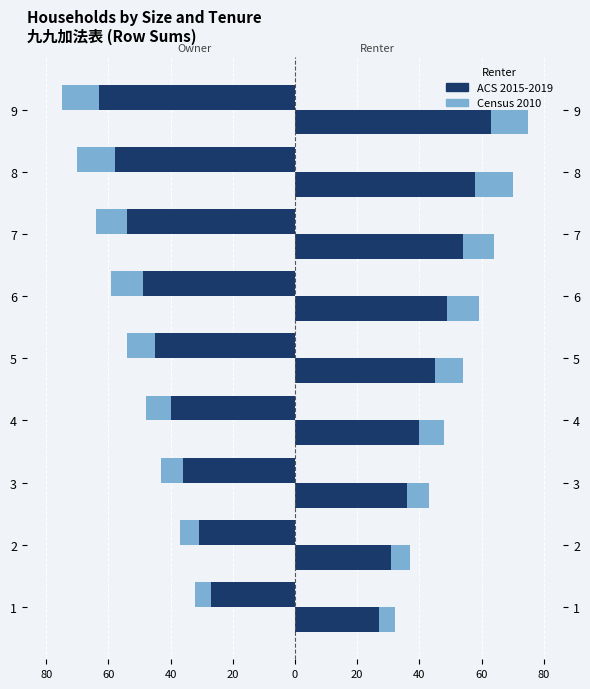

How many data points in Census 2010 are above -54?

4